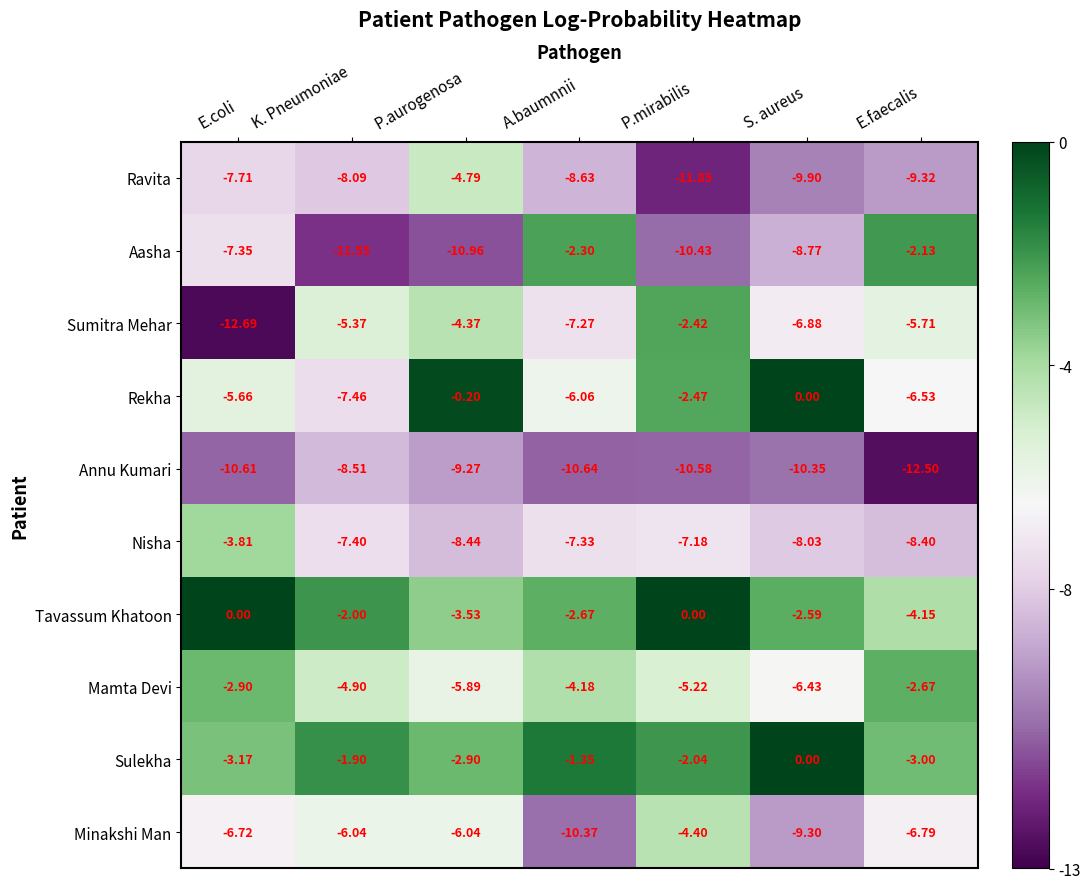

What is the total value across all series at P.aurogenosa?

-56.4